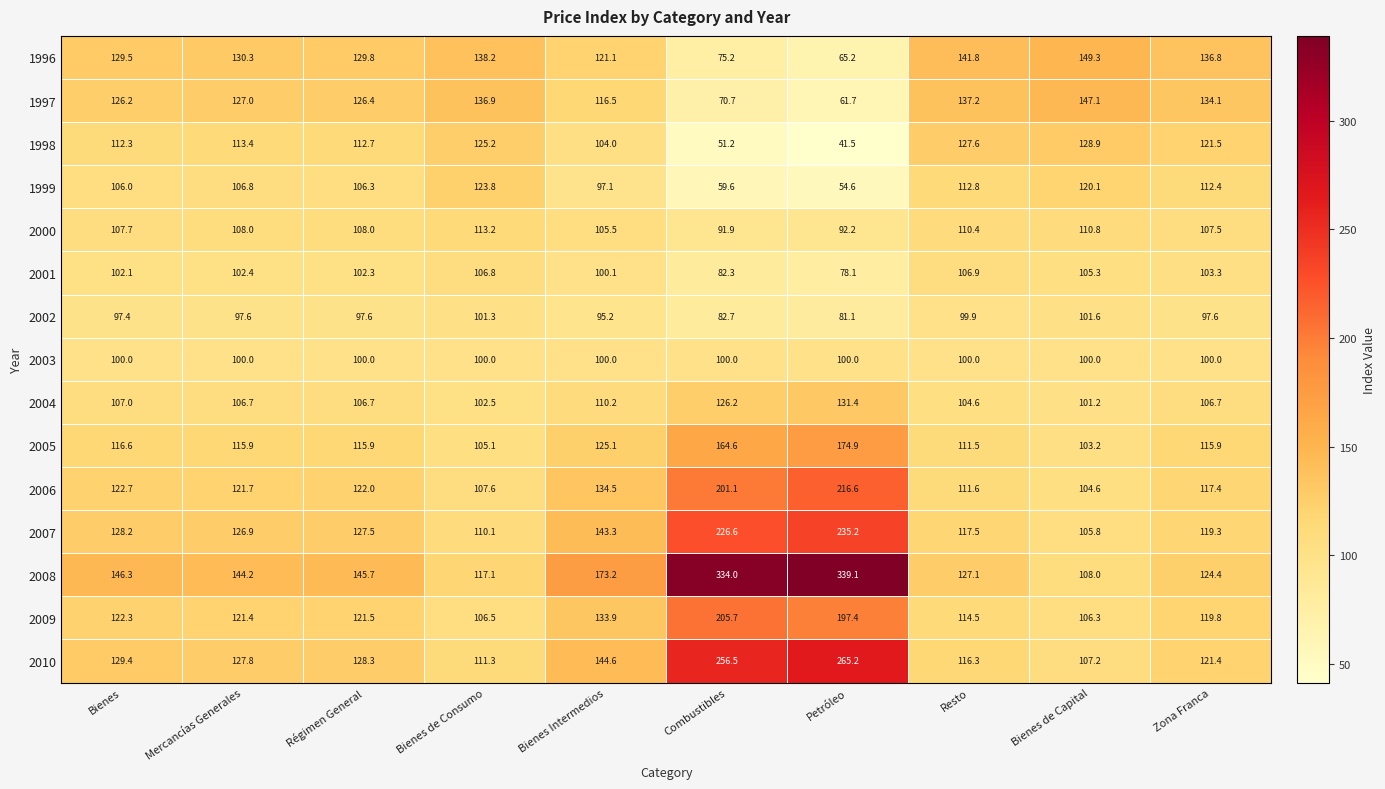

At which label does 2007 first exceed 127?

Bienes